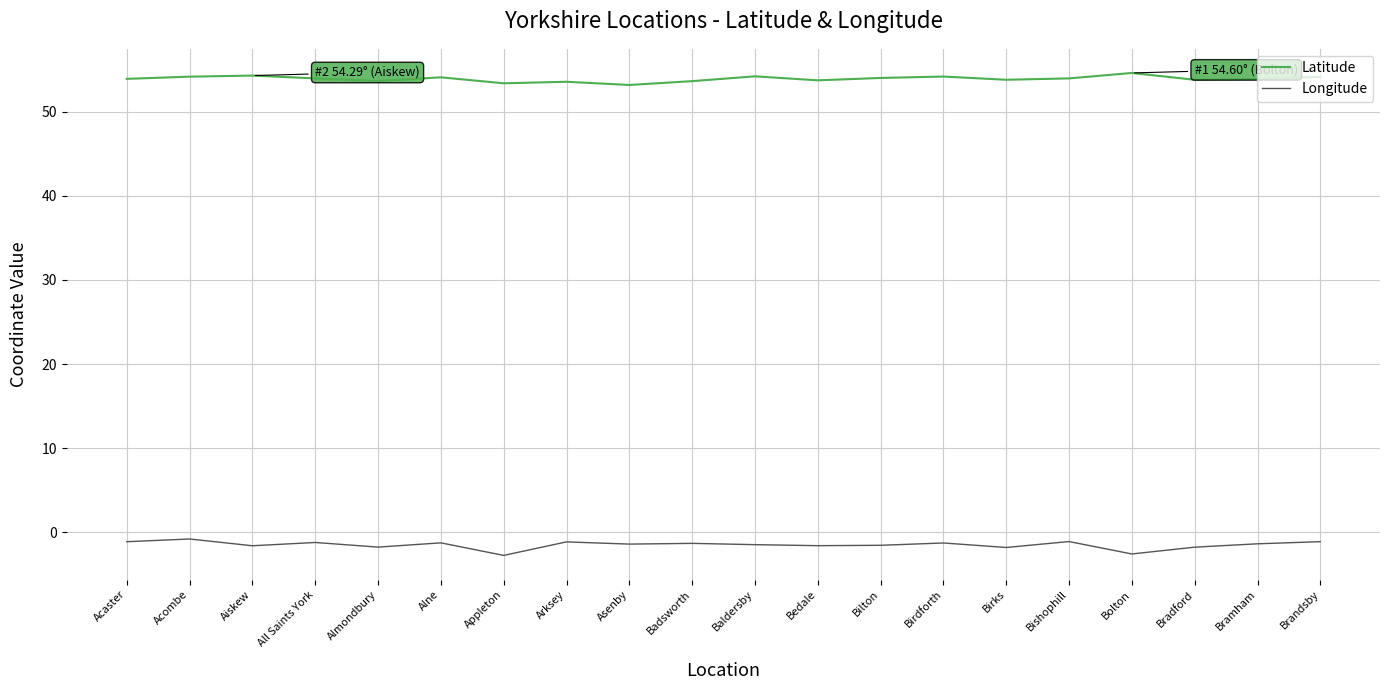

Rank the series by their average value, from lowest to highest.

Longitude, Latitude